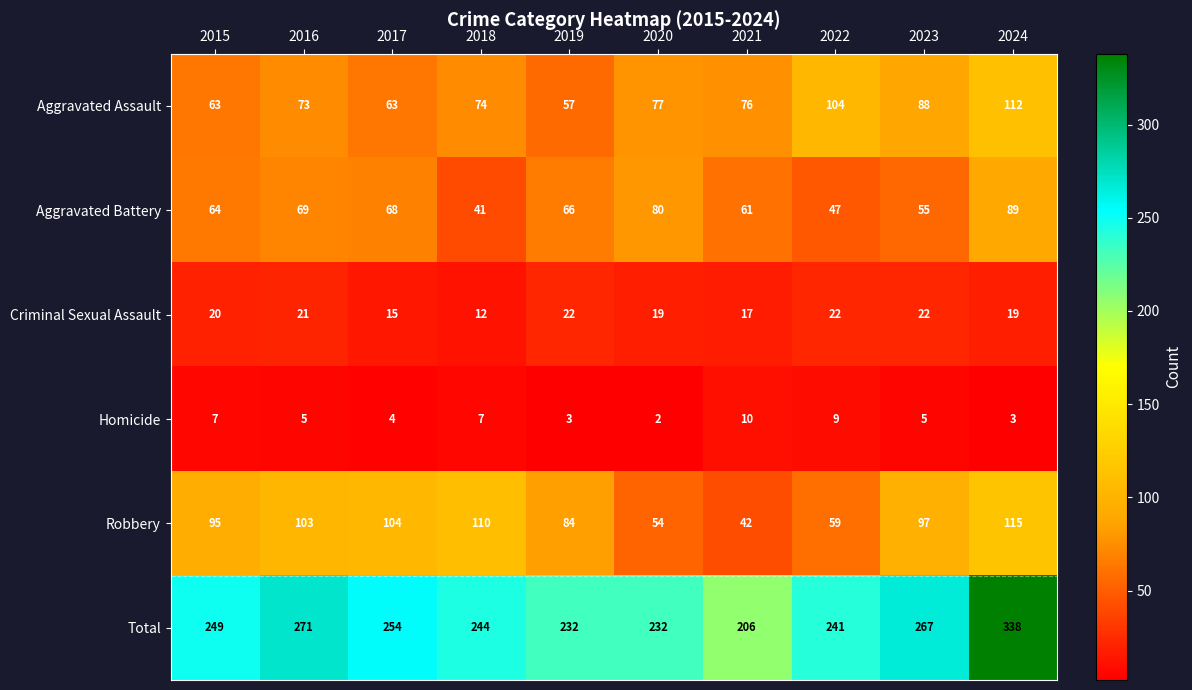

Which series changed the most between 2020 and 2023?

Robbery